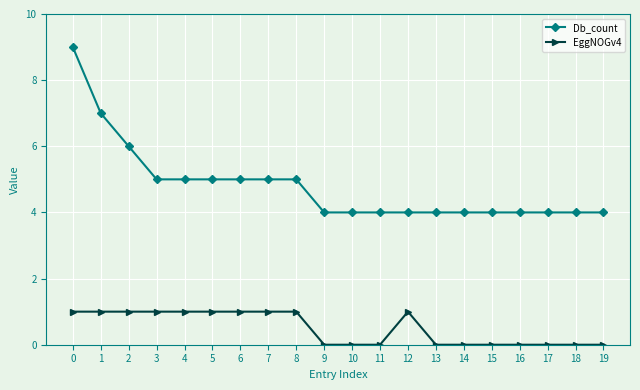

True or false: EggNOGv4 and Db_count cross at least once.

False